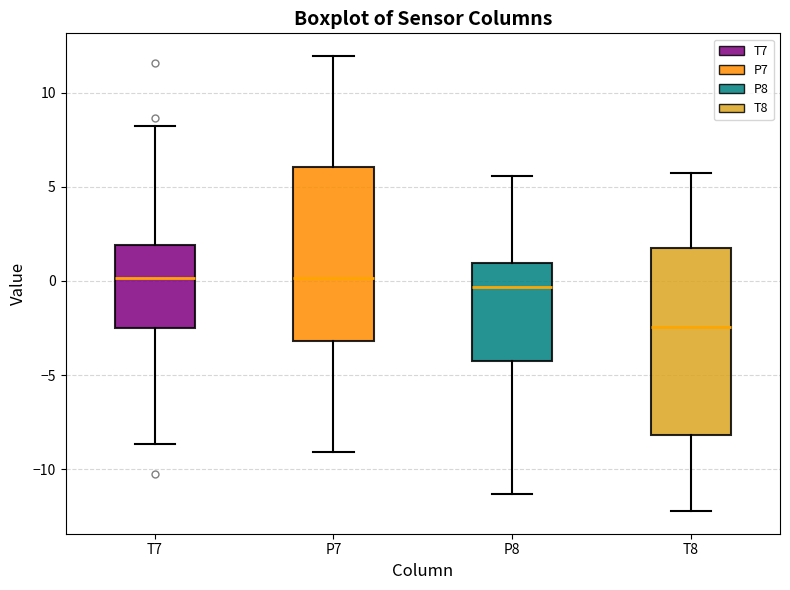

Comparing the boxes themselves (not the whiskers), which one is the tallest?

T8